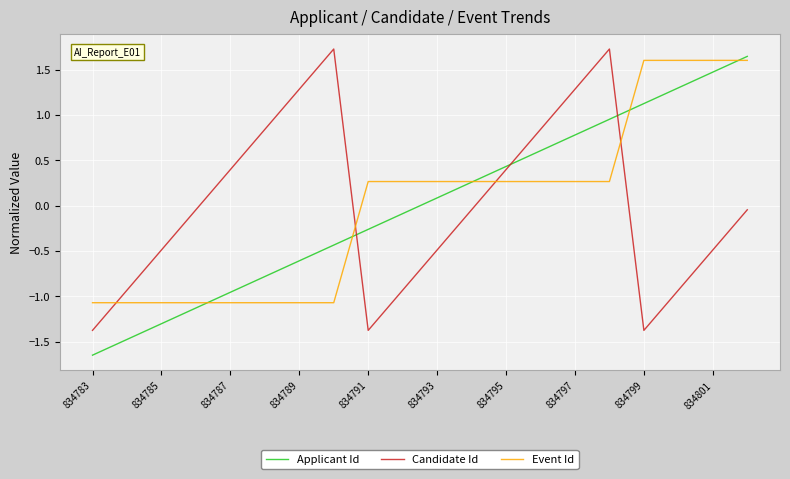

True or false: Event Id and Candidate Id cross at least once.

True